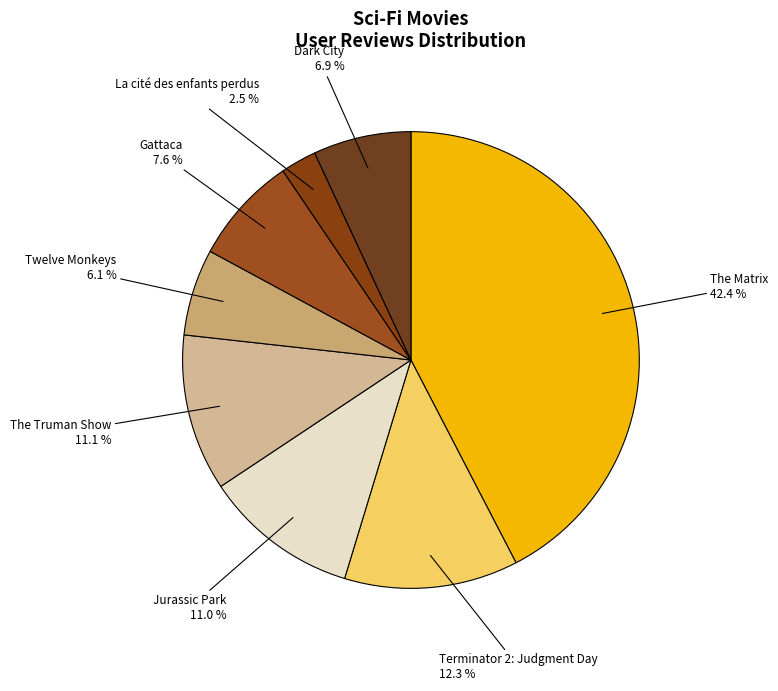

What is the smallest slice in the pie chart?

La cité des enfants perdus